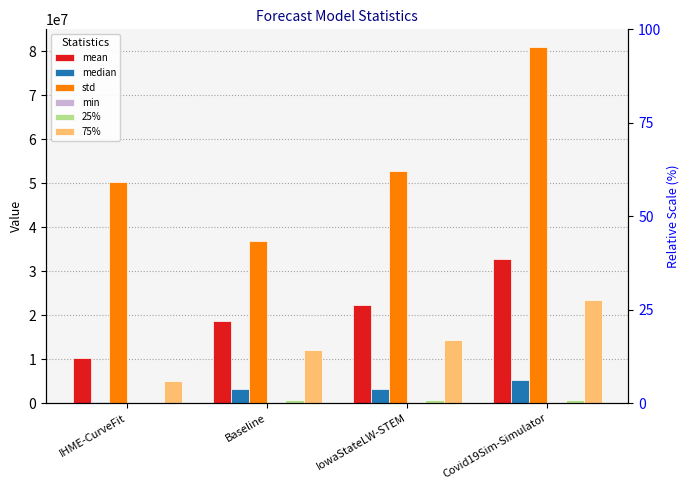

How many groups of bars are there?

4